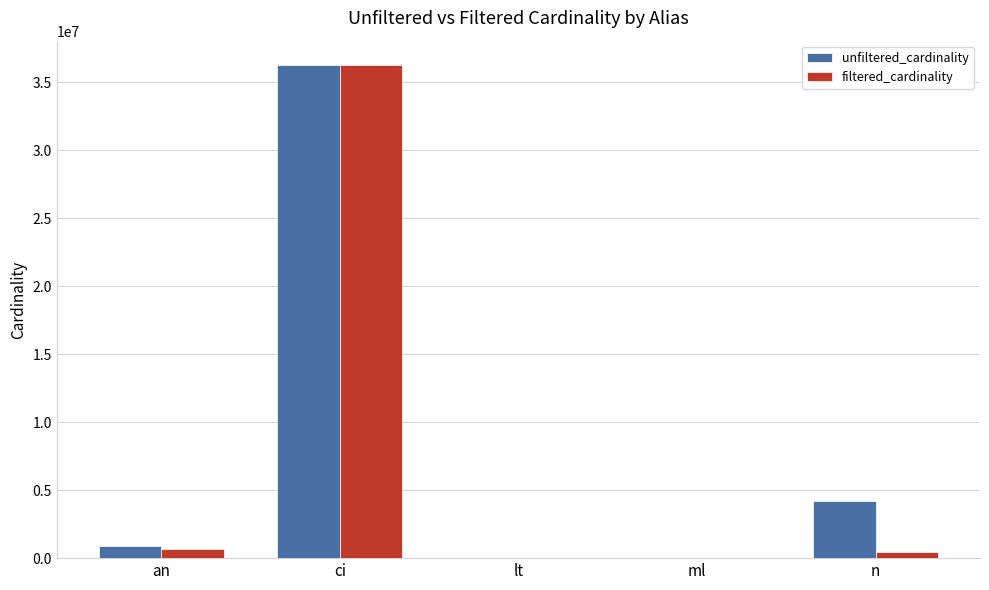

At which label is filtered_cardinality closest to 18122174?

an